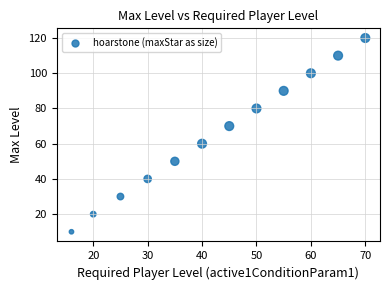

What is the range of Y values (max minus min)?

110